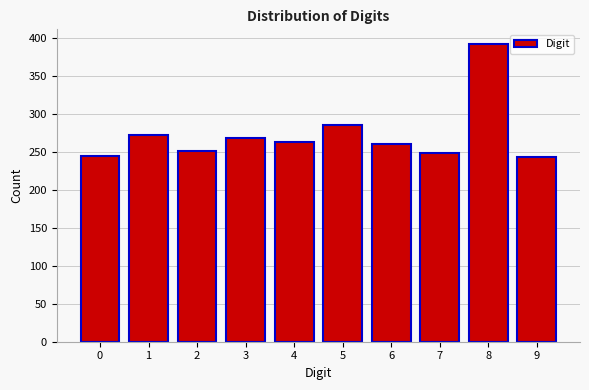

Reading right to left, extract all data points from this chart.

9=243	8=392	7=248	6=260	5=285	4=263	3=268	2=251	1=272	0=245